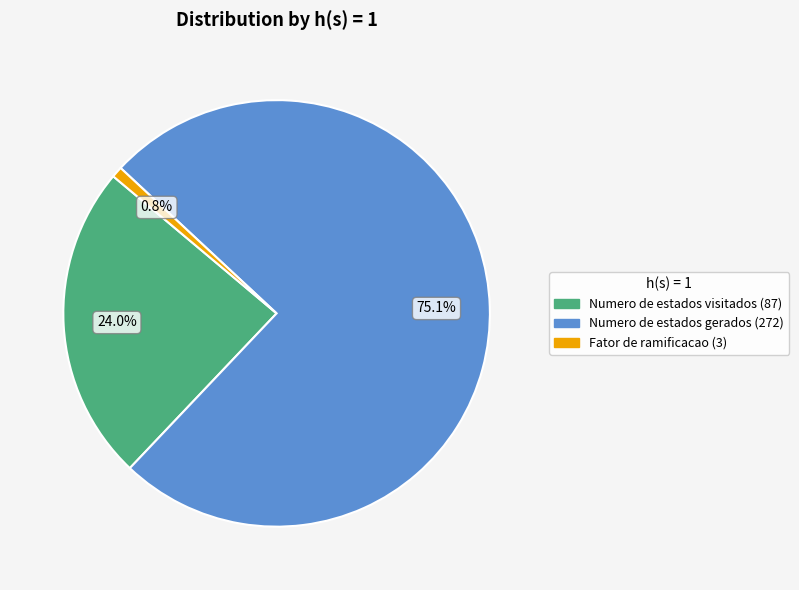

How many segments does this pie chart have?

3